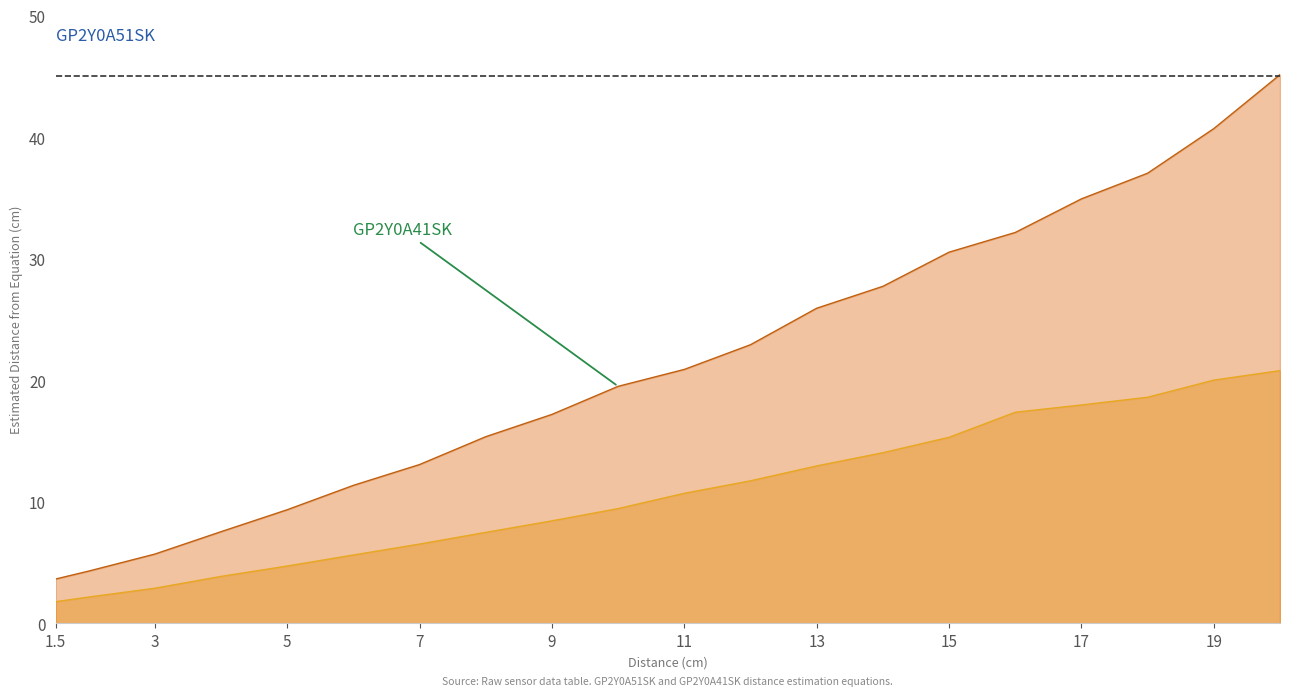

What is the label of the 4th point from the right?

17